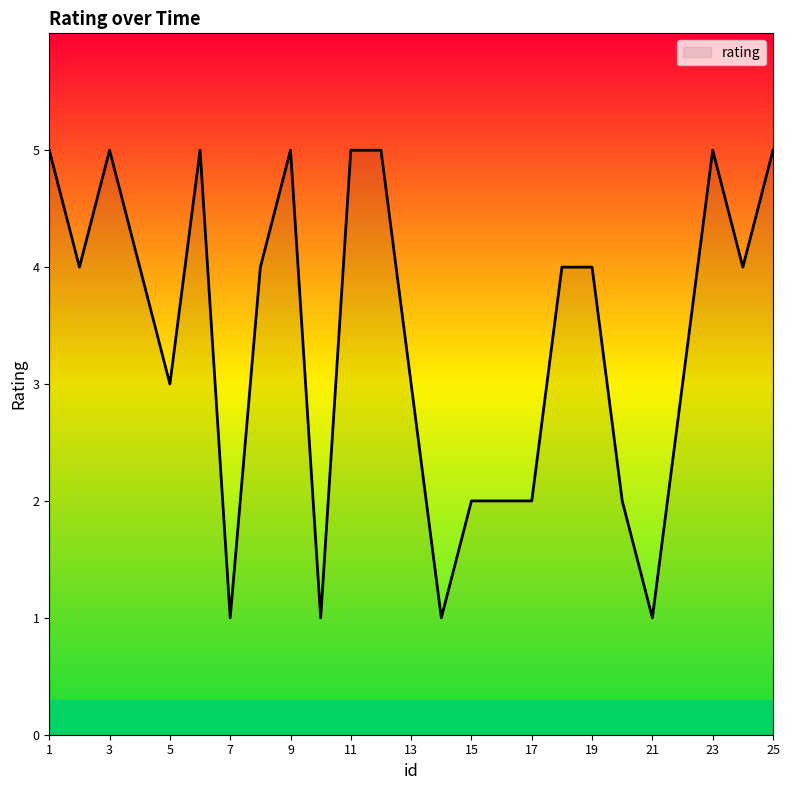

What is the difference between the maximum and minimum values?

4